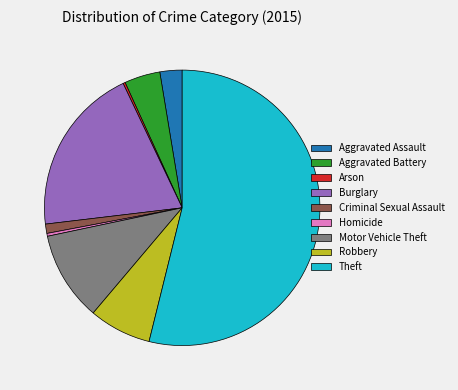

Which has a higher value, Theft or Homicide?

Theft